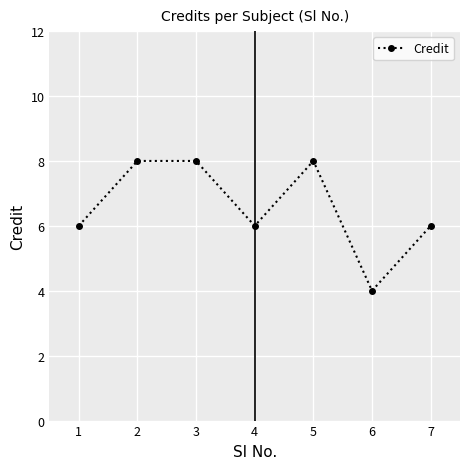

What is the change in value from 4 to 5?

+2